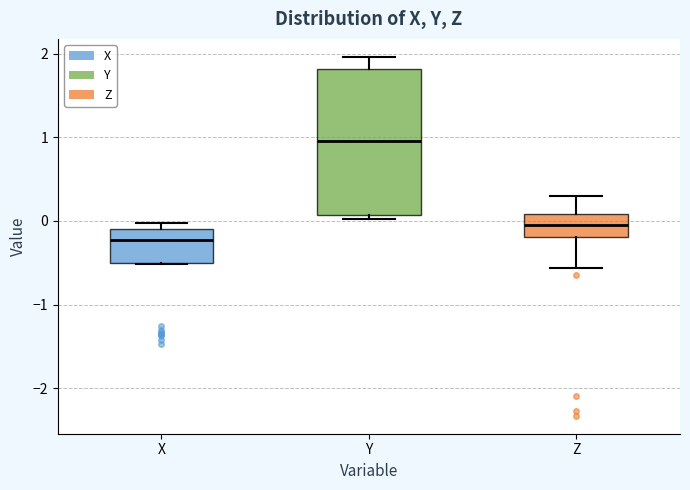

Which box is the tallest, from its lower edge to its upper edge?

Y